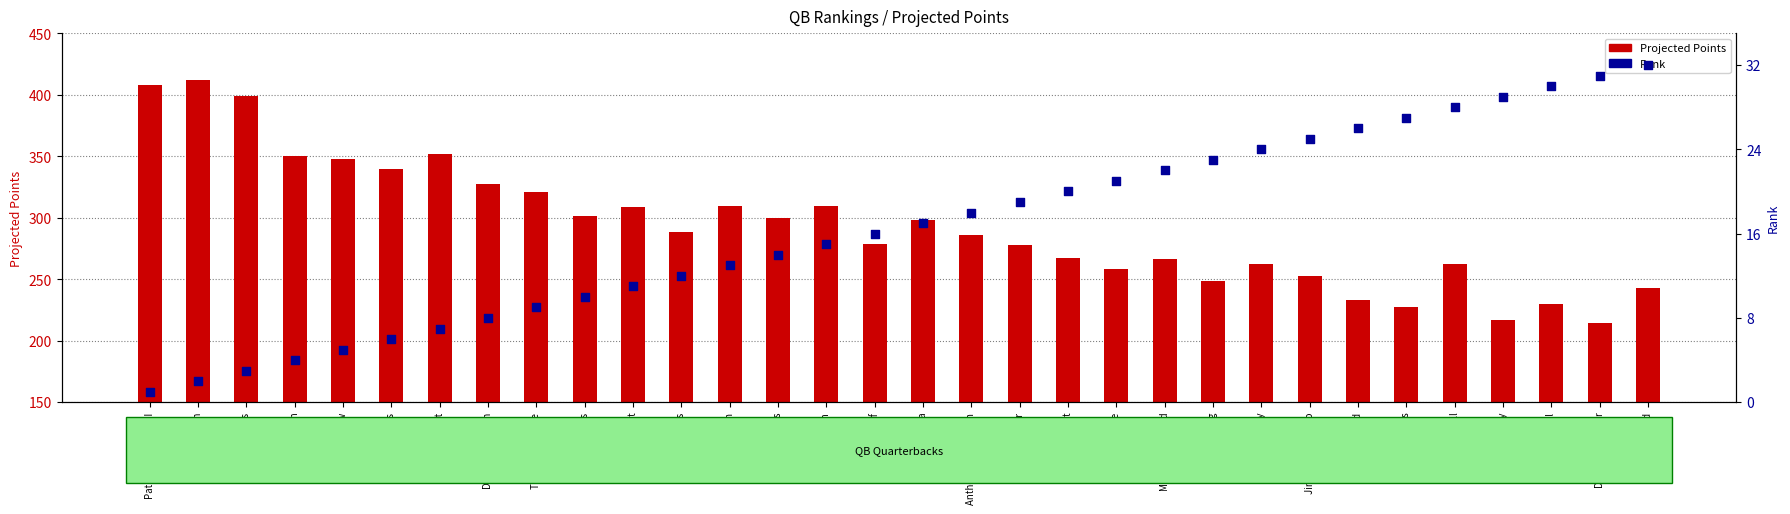

At how many categories does at least one series exceed 275?

19